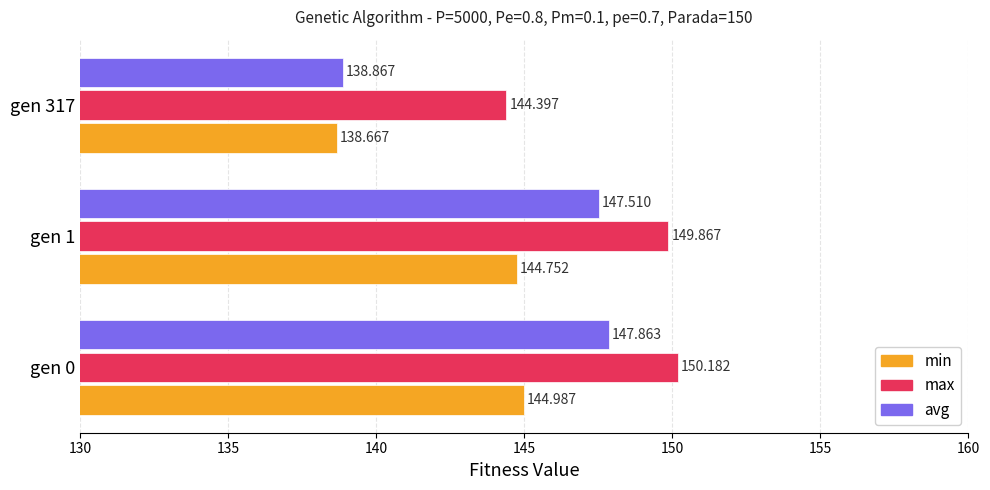

What is the difference between the maximum and minimum values in the avg series?

9.0